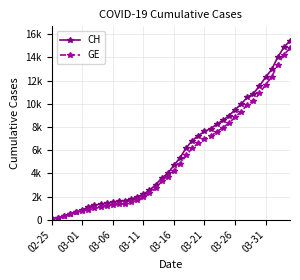

True or false: GE has more than 1 interior local peaks.

False